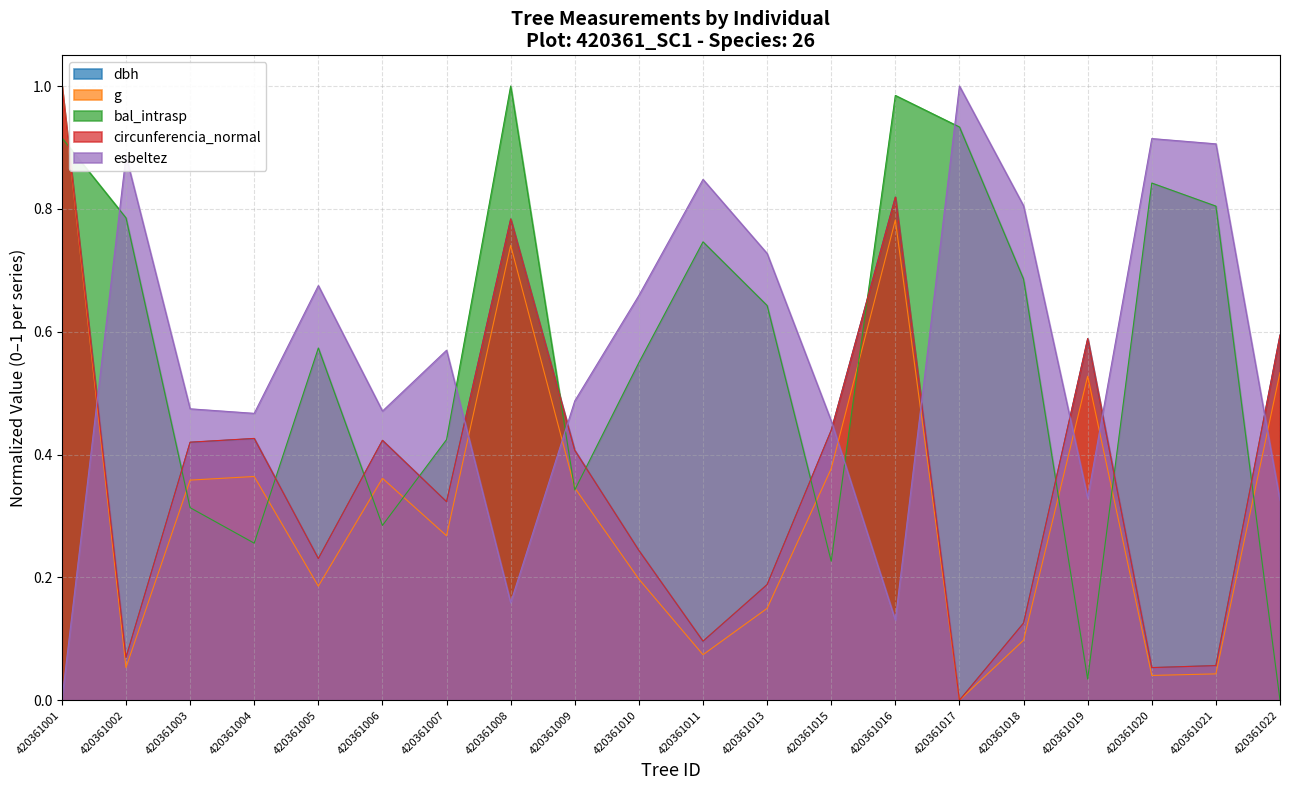

At how many categories does at least one series exceed 0?

20